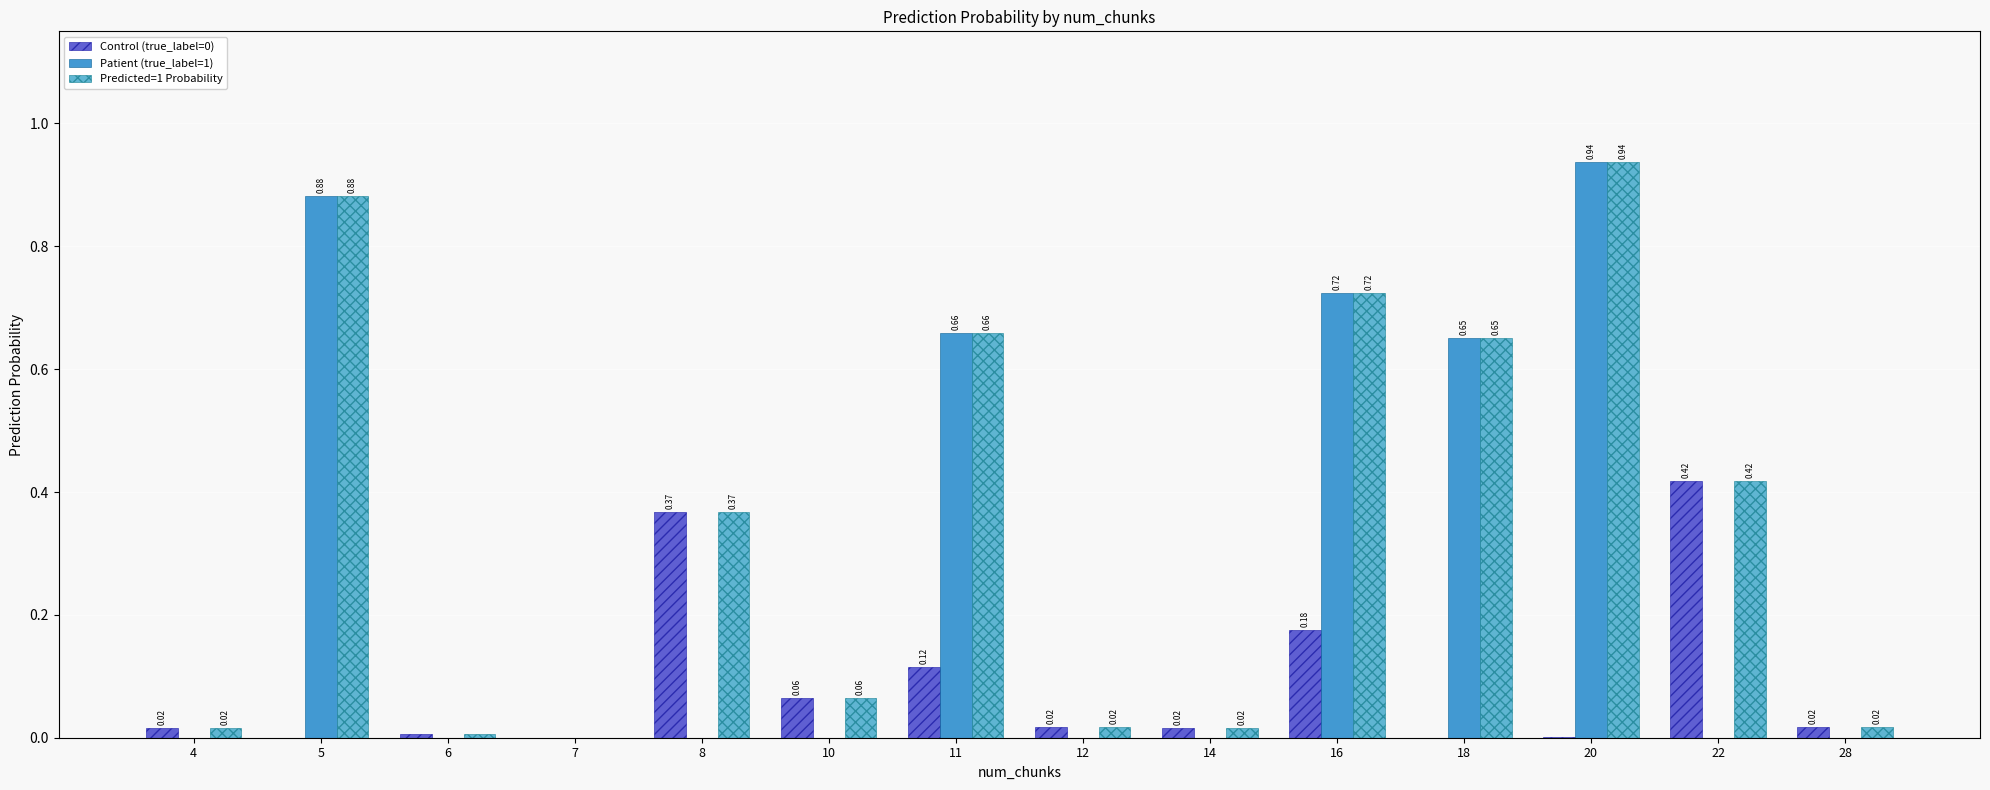

Which series changed the most between 5 and 8?

Patient (true_label=1)